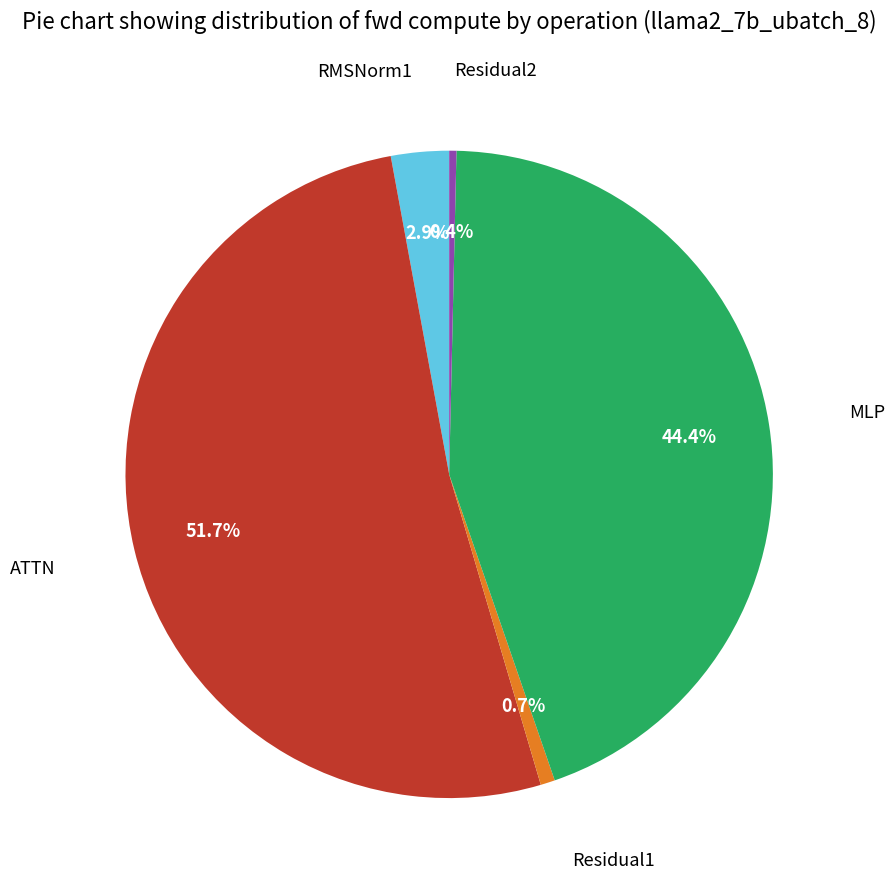

Is there a majority slice in this chart?

Yes